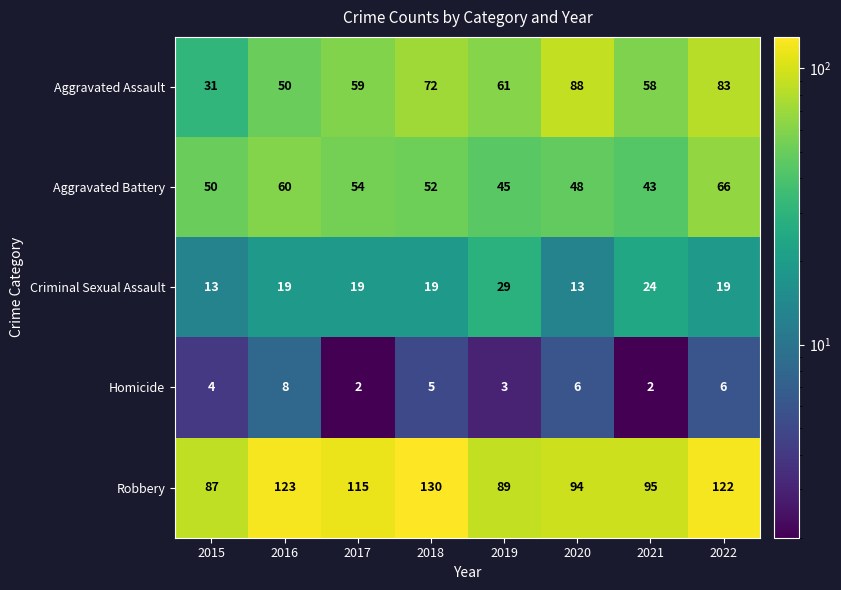

Is it true that Robbery equals 130 at 2018?

True